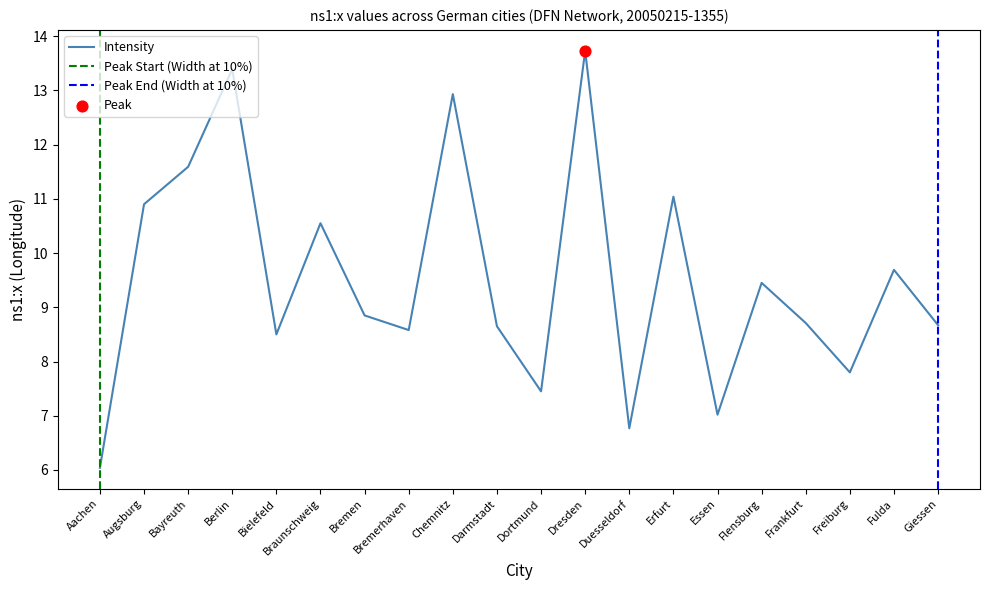

Approximately how many times larger is the value at Bielefeld compared to Giessen?

1.0